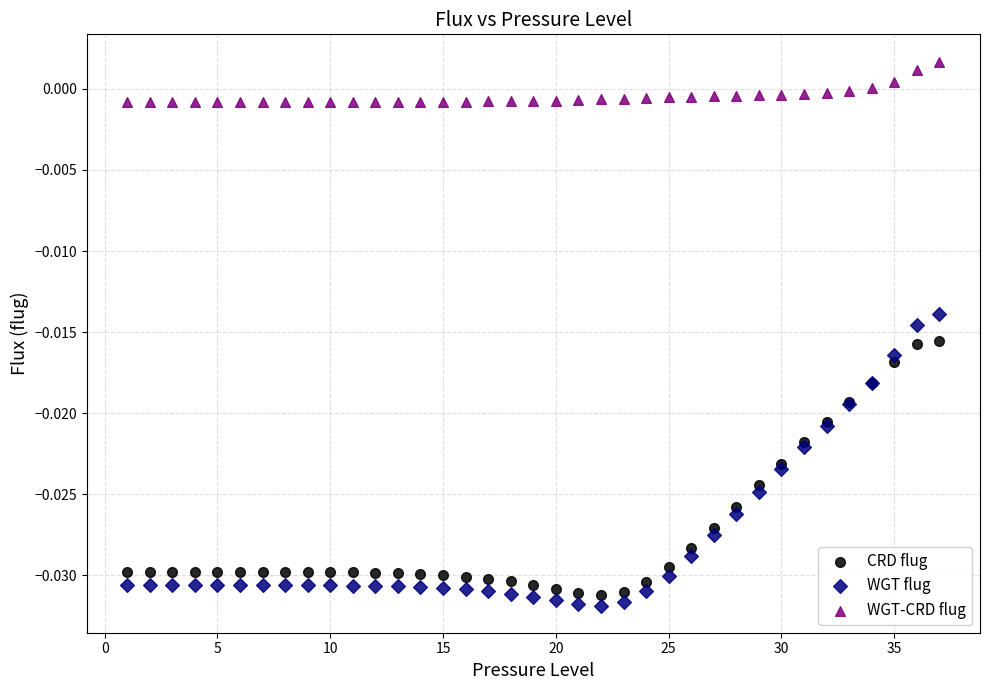

Which series reaches the maximum Y coordinate?

WGT-CRD flug